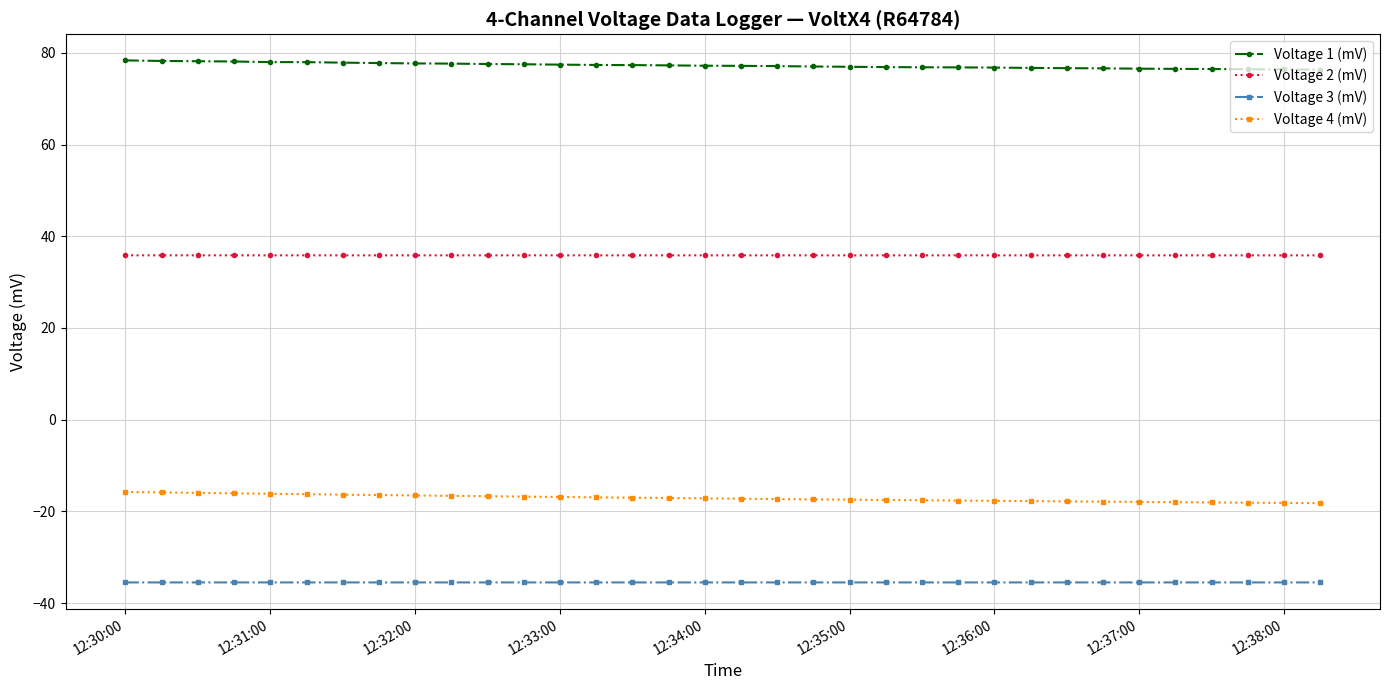

Which series has the largest total across all categories?

Voltage 1 (mV)